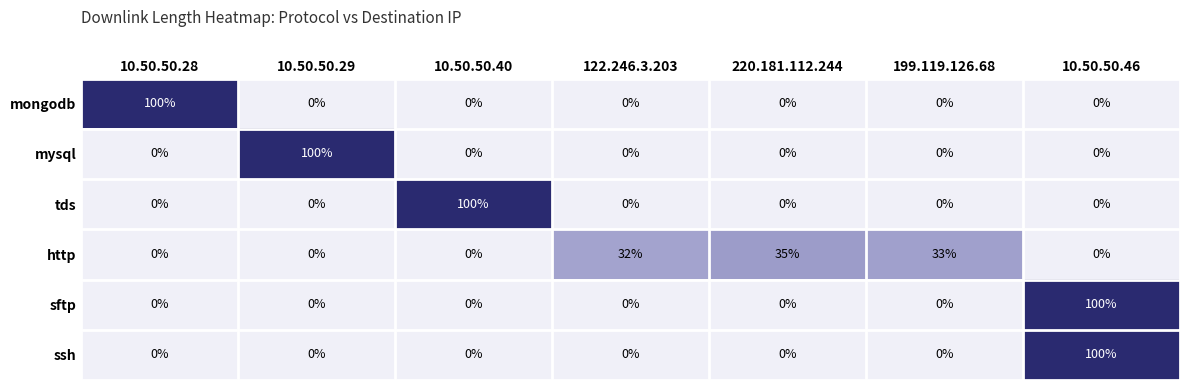

What is the difference between the maximum and minimum values in the mysql series?

100